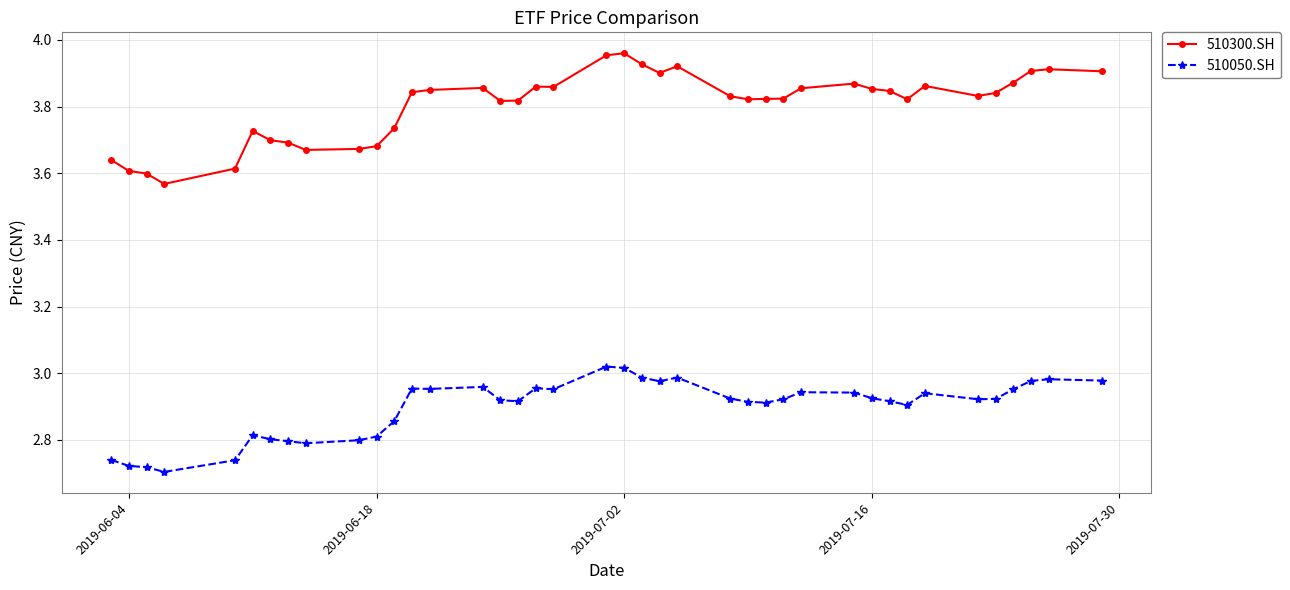

True or false: 510300.SH has more than 1 points higher than both neighbors.

True